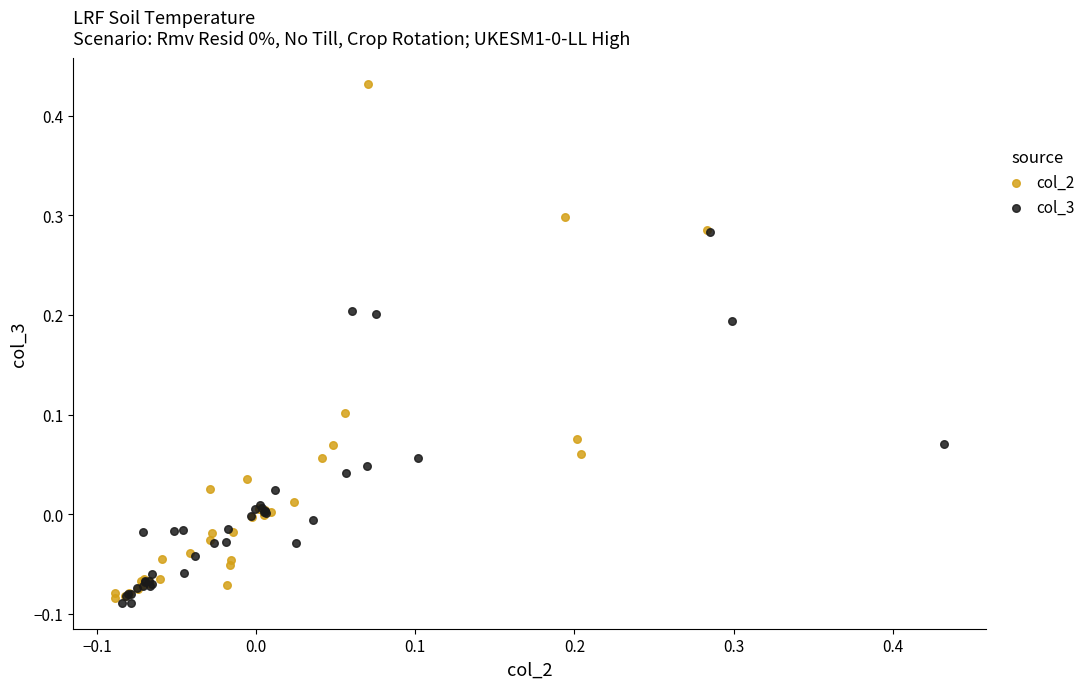

Which series has the largest Y range (max minus min)?

col_2